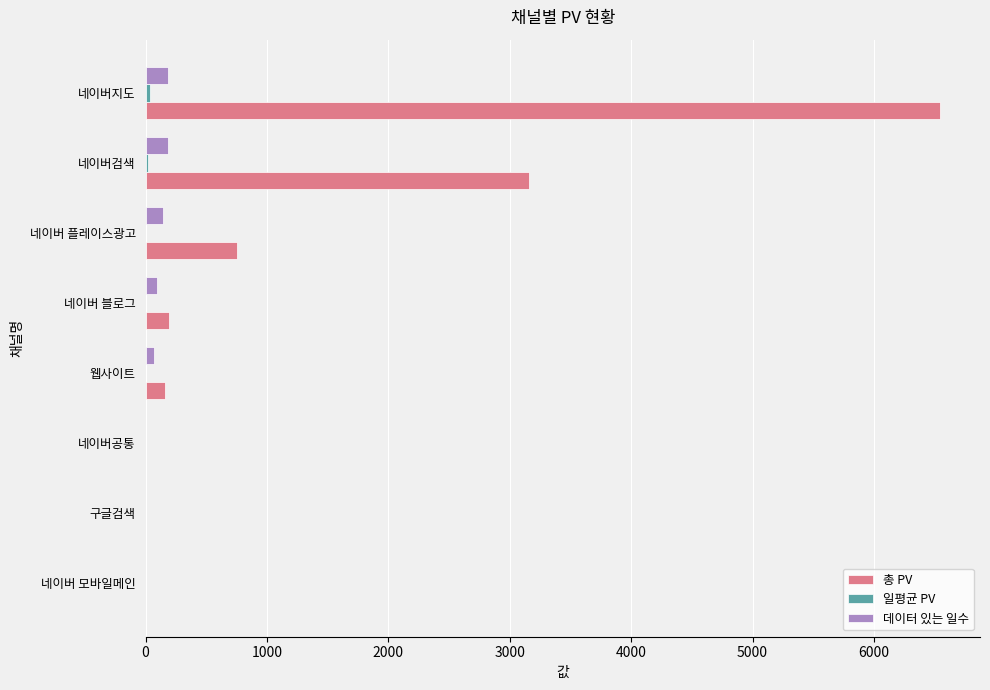

Which series has the largest total across all categories?

총 PV